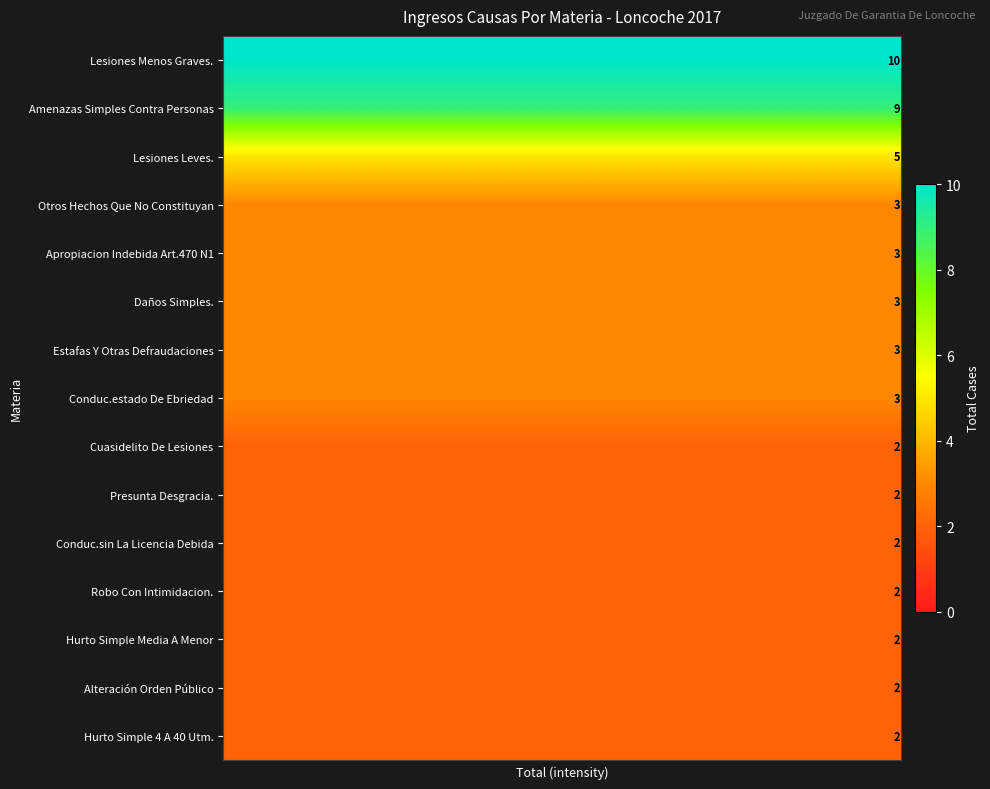

What is the total value across all series at 1?

53